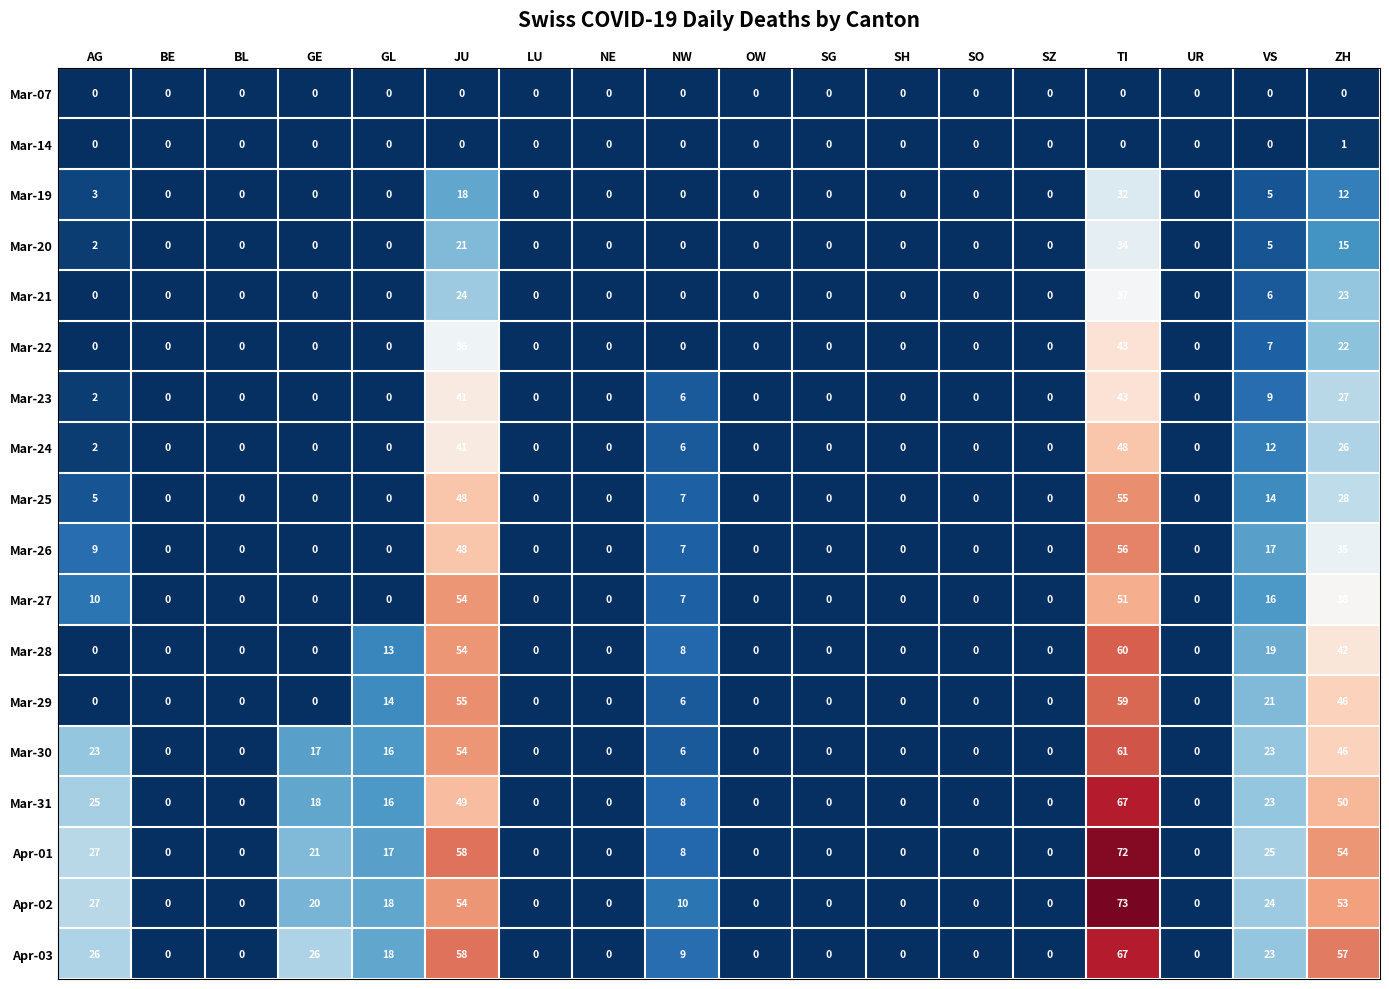

Which series changed the most between LU and VS?

Apr-01